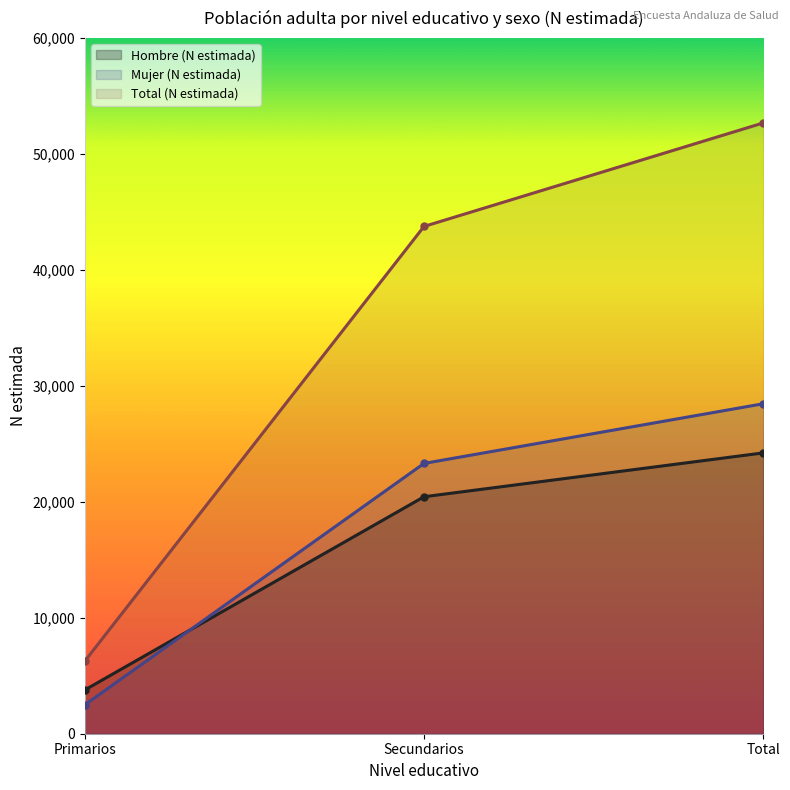

List the labels in order of Mujer (N estimada) value, largest first.

Total, Secundarios, Primarios